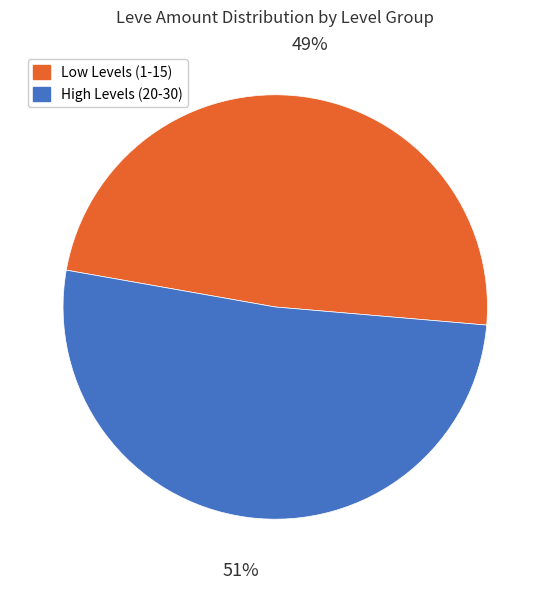

Does any single category account for the majority?

Yes